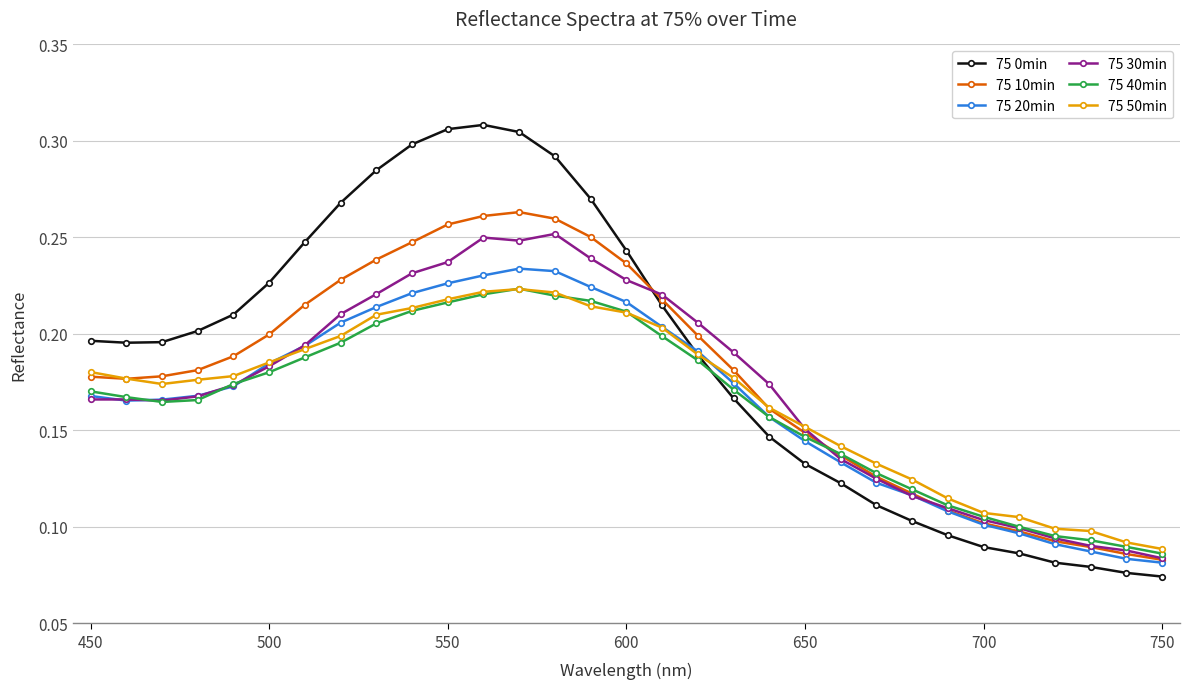

Does the chart have visible grid lines?

Yes